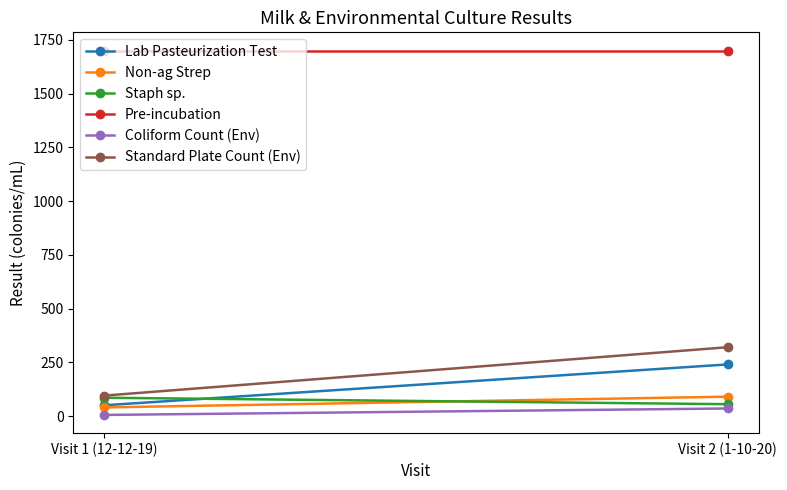

The value of Pre-incubation at Visit 1 (12-12-19) is 2293. True or false?

False